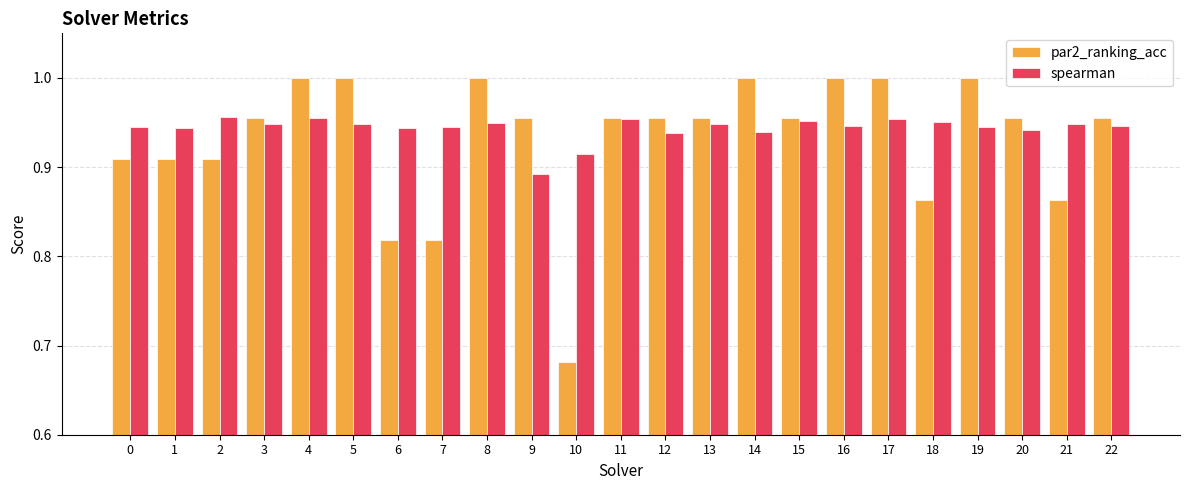

At which category does the chart reach its minimum across all series?

10